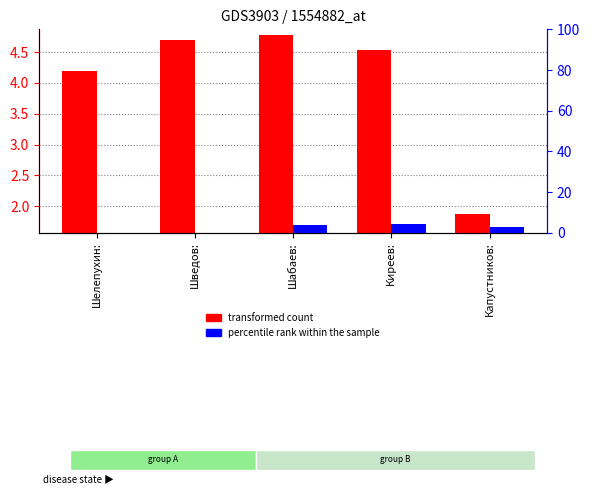

What position from the left is Шабаев:?

3